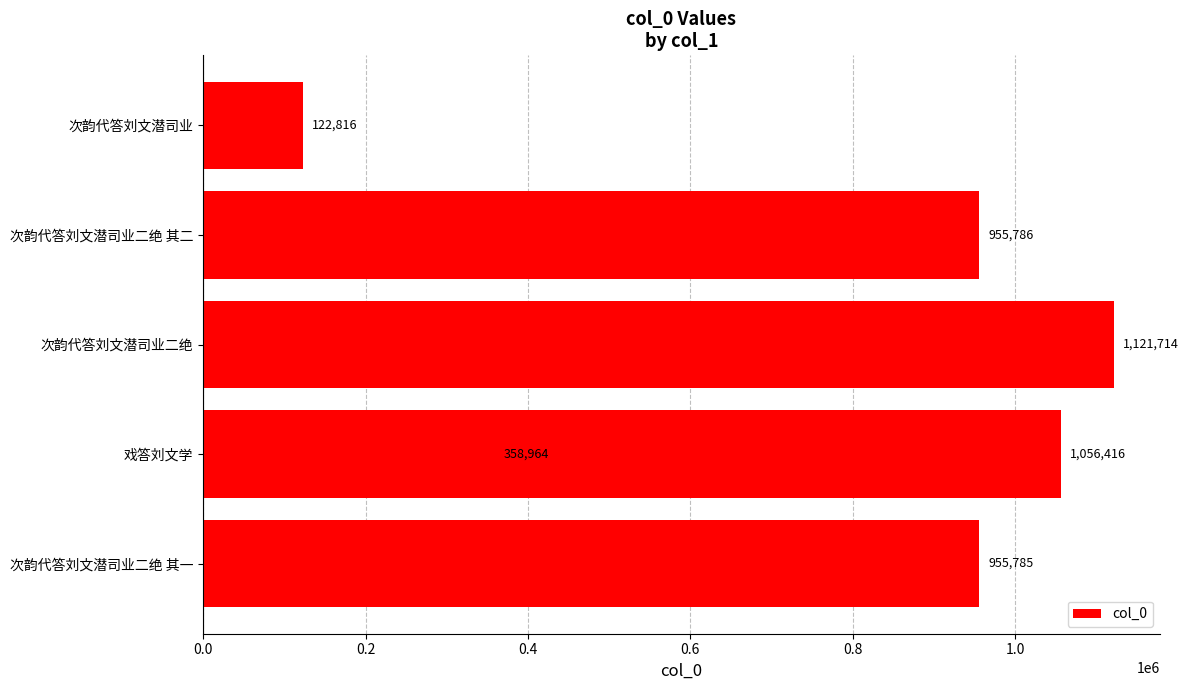

The value at 次韵代答刘文潜司业二绝 其二 is 955786. True or false?

True